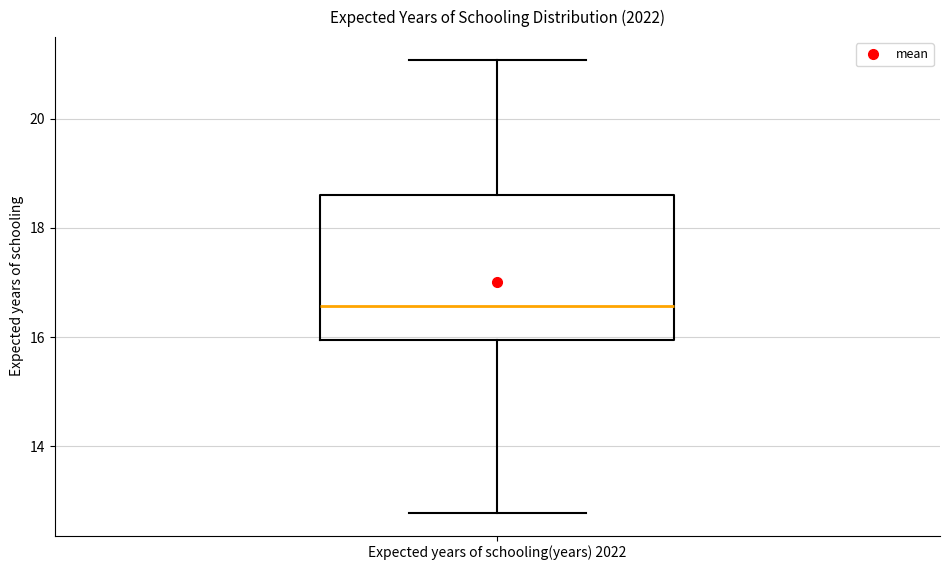

Transcribe this box plot: give where the median line is, the range the box spans, and where the two whiskers end, as read against the y-axis. The values are not printed on the chart, so give them approximately, as read against the axis.

median 16.6, box 16.0 to 18.6, whiskers 12.8 to 21.0